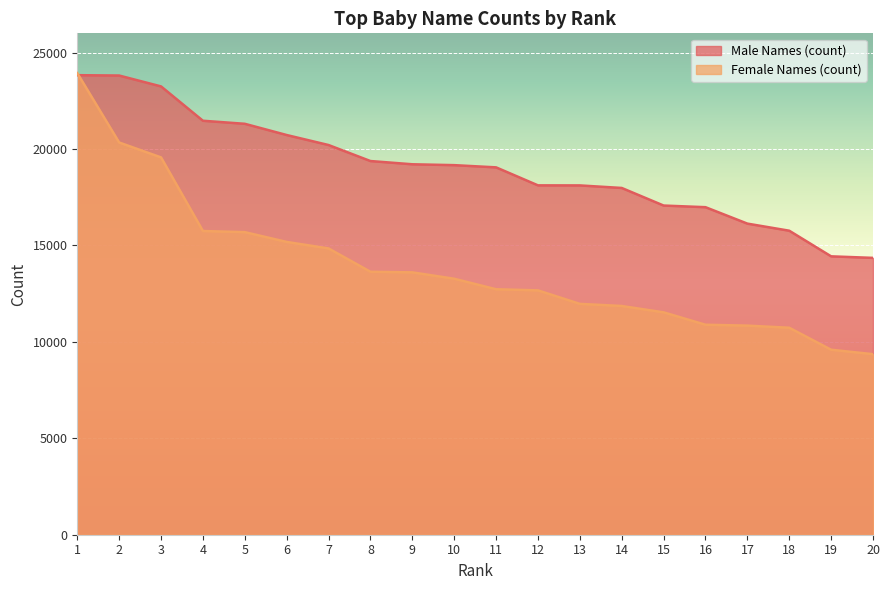

How many data points in Female Names (count) are above 13274?

9